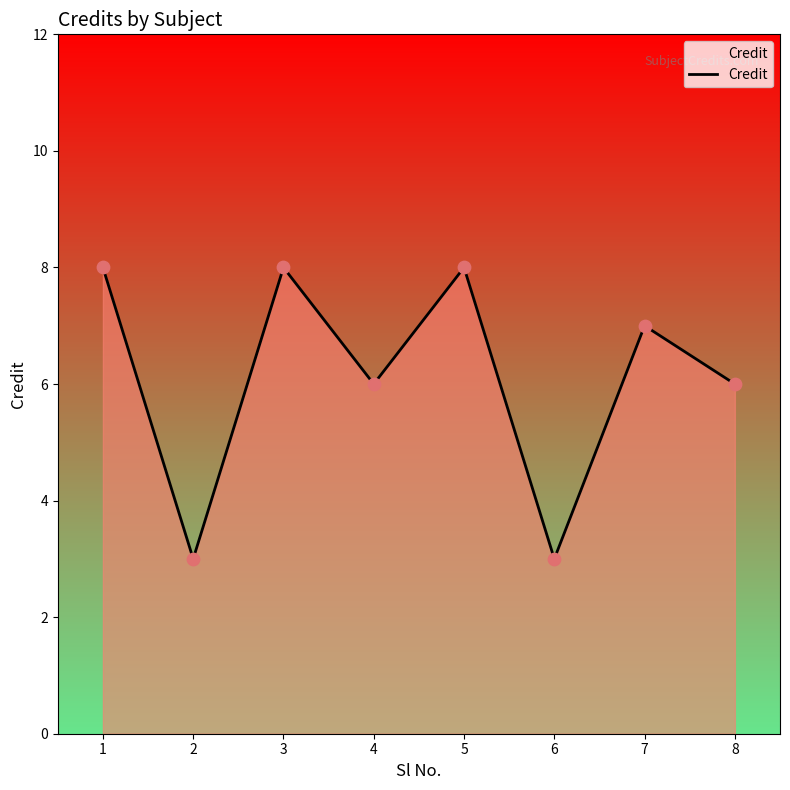

What is the change in value from 3 to 6?

-5